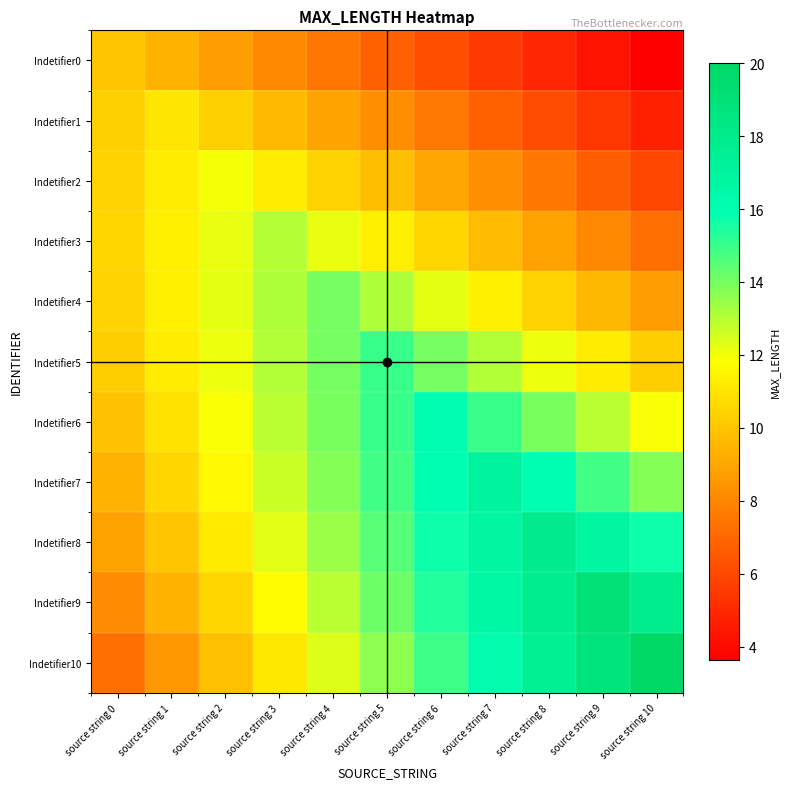

What is the spread (max minus min) of values at source string 8?

13.1